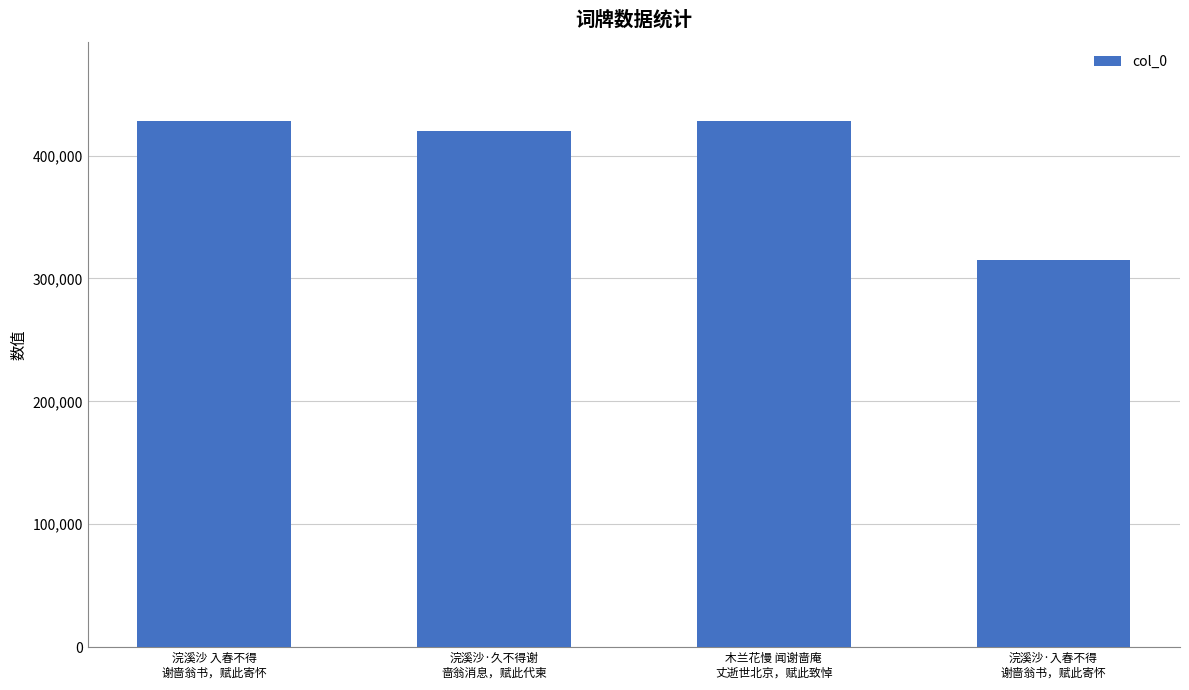

What is the value of the 2nd bar from the left?

419548